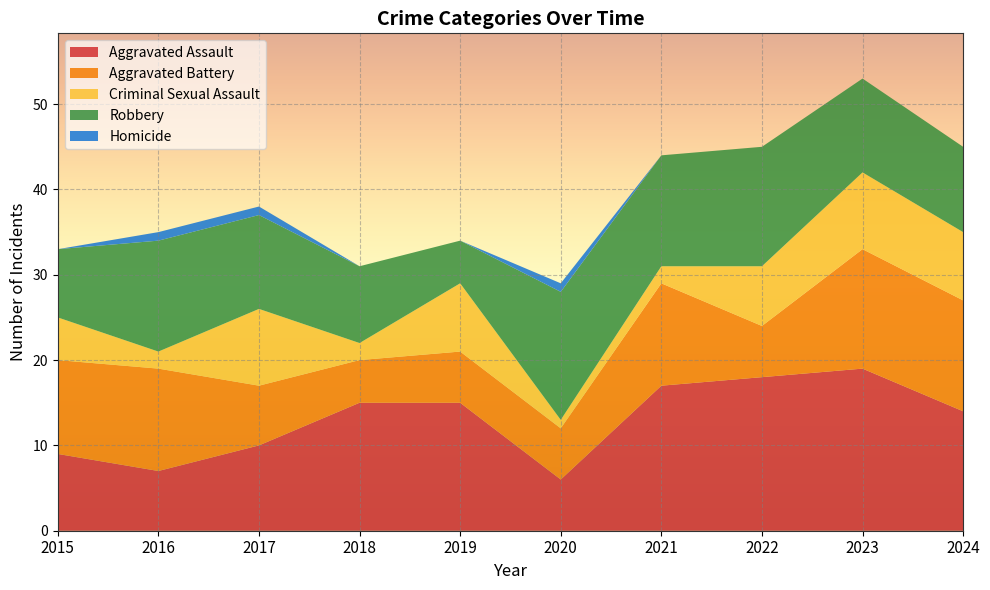

Reading left to right, what are all the values shown in this chart?

Aggravated Assault: 2015=9	2016=7	2017=10	2018=15	2019=15	2020=6	2021=17	2022=18	2023=19	2024=14
Aggravated Battery: 2015=11	2016=12	2017=7	2018=5	2019=6	2020=6	2021=12	2022=6	2023=14	2024=13
Criminal Sexual Assault: 2015=5	2016=2	2017=9	2018=2	2019=8	2020=1	2021=2	2022=7	2023=9	2024=8
Robbery: 2015=8	2016=13	2017=11	2018=9	2019=5	2020=15	2021=13	2022=14	2023=11	2024=10
Homicide: 2015=0	2016=1	2017=1	2018=0	2019=0	2020=1	2021=0	2022=0	2023=0	2024=0